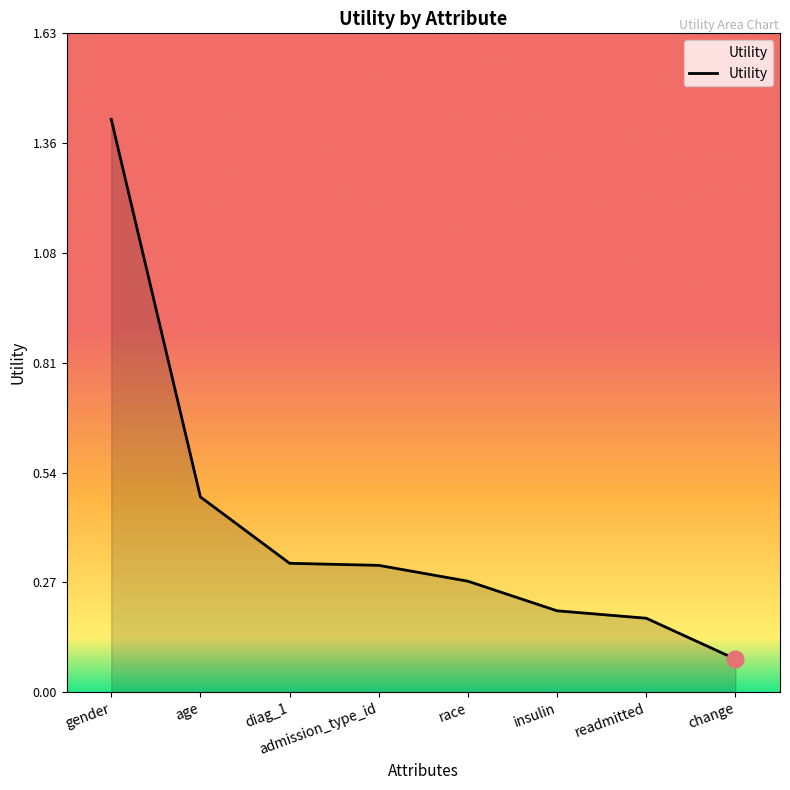

At which category does the chart reach its peak across all series?

gender